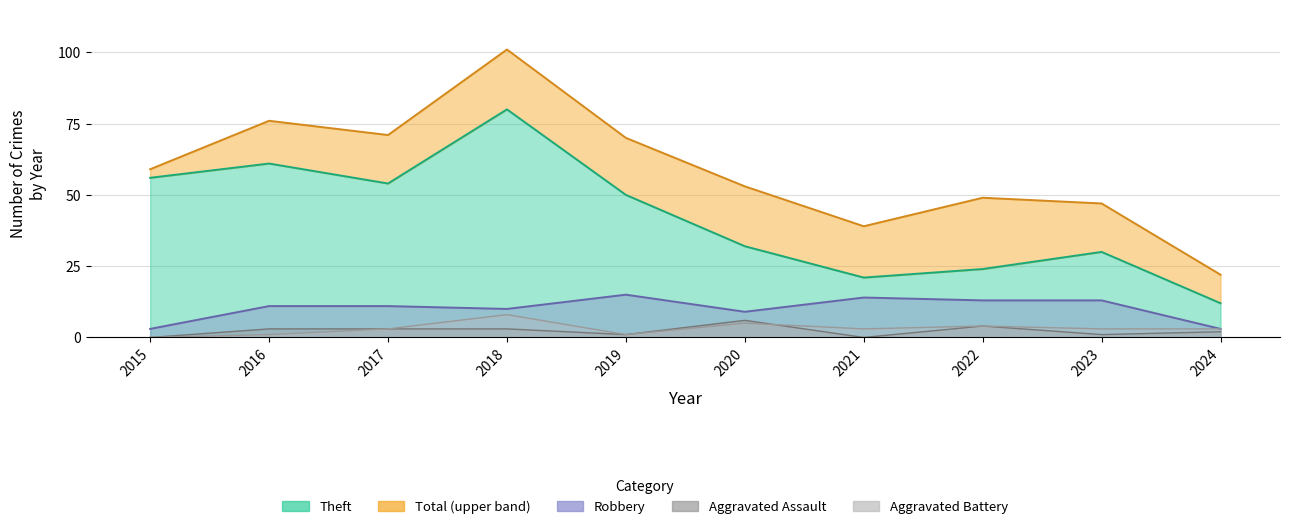

What is the maximum value shown in the chart?

101